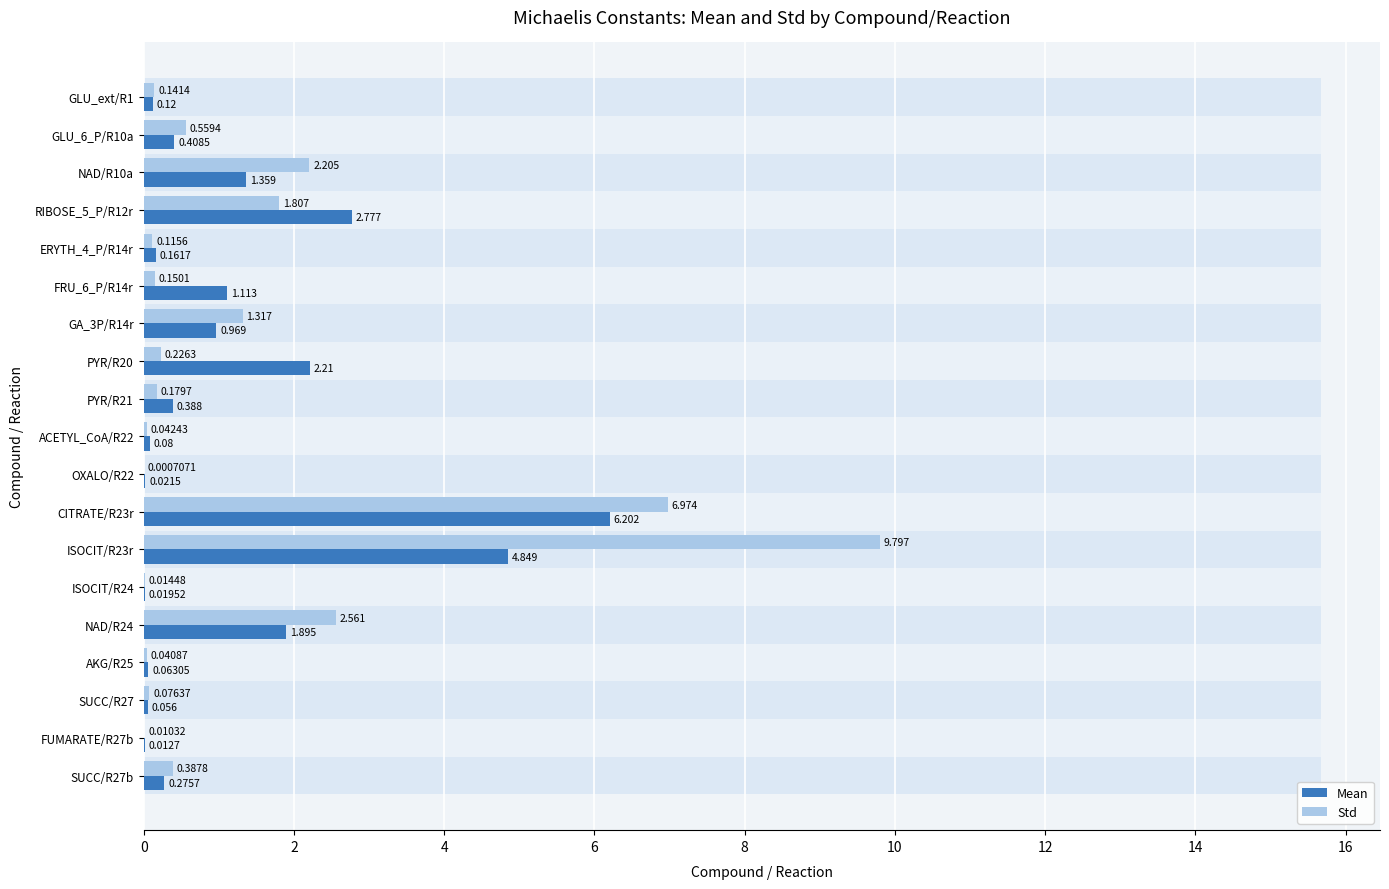

What is the difference between the maximum and minimum values in the Std series?

9.8